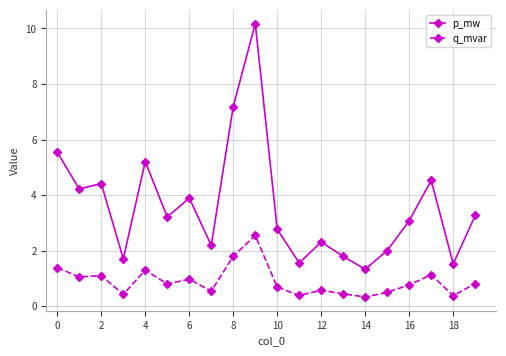

What is the greatest value displayed?

10.2